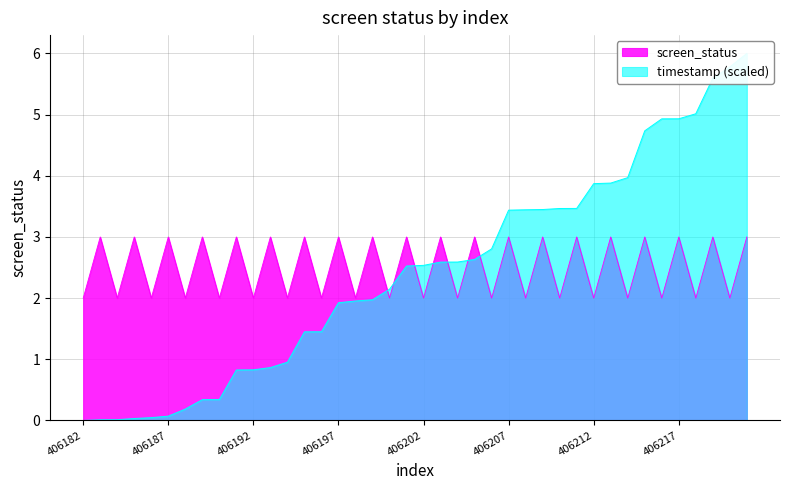

How many intersections are there between screen_status and timestamp_norm?

7